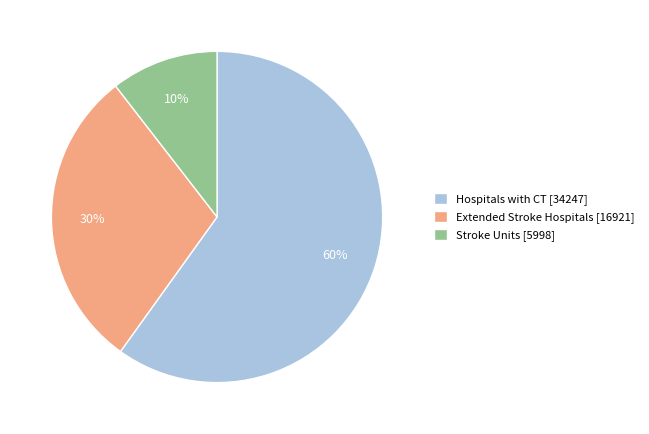

True or false: Extended Stroke Hospitals accounts for 42% of the total.

False